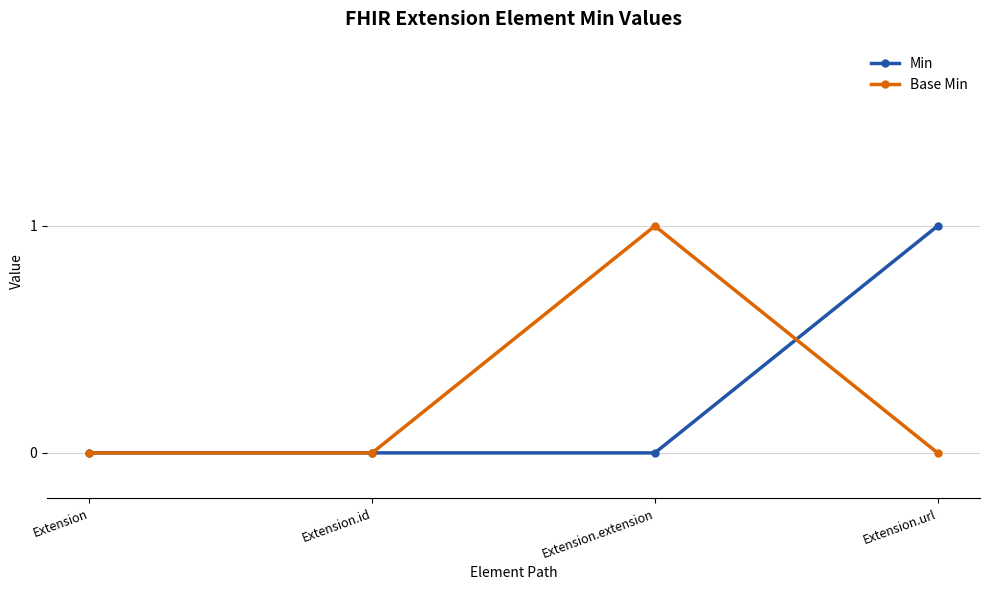

At which label does Base Min reach its peak?

Extension.extension